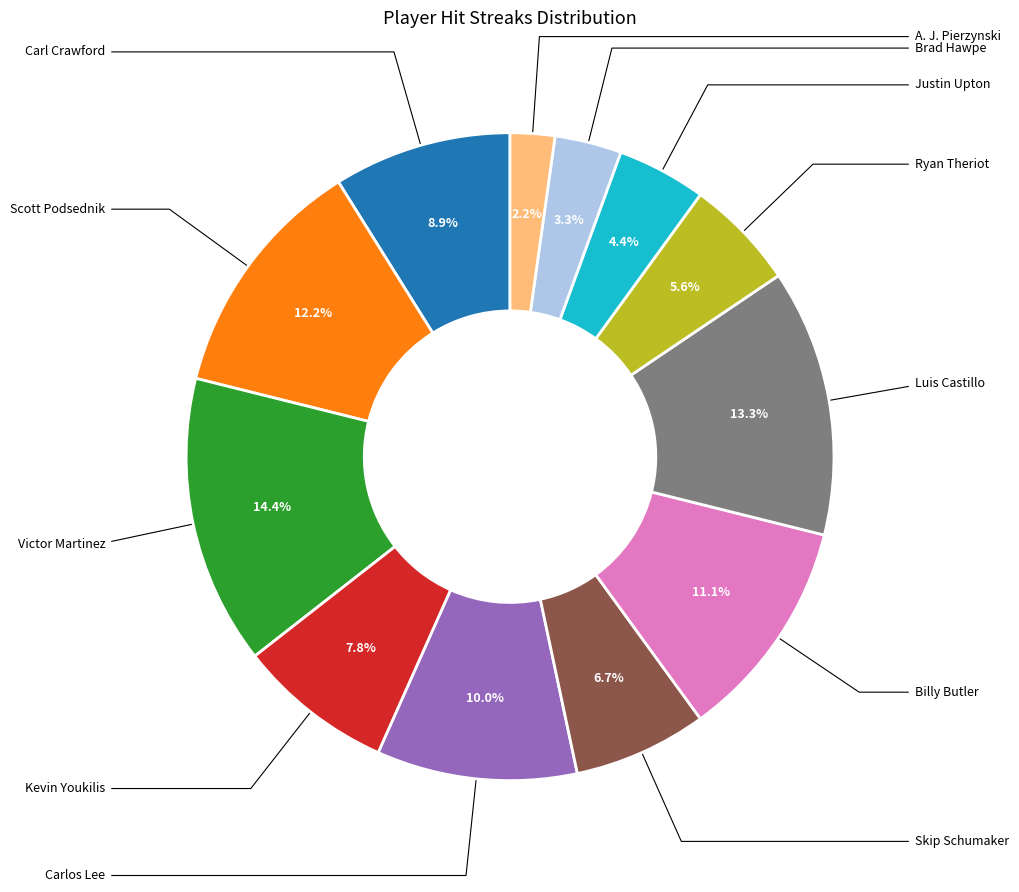

Is there a majority slice in this chart?

No